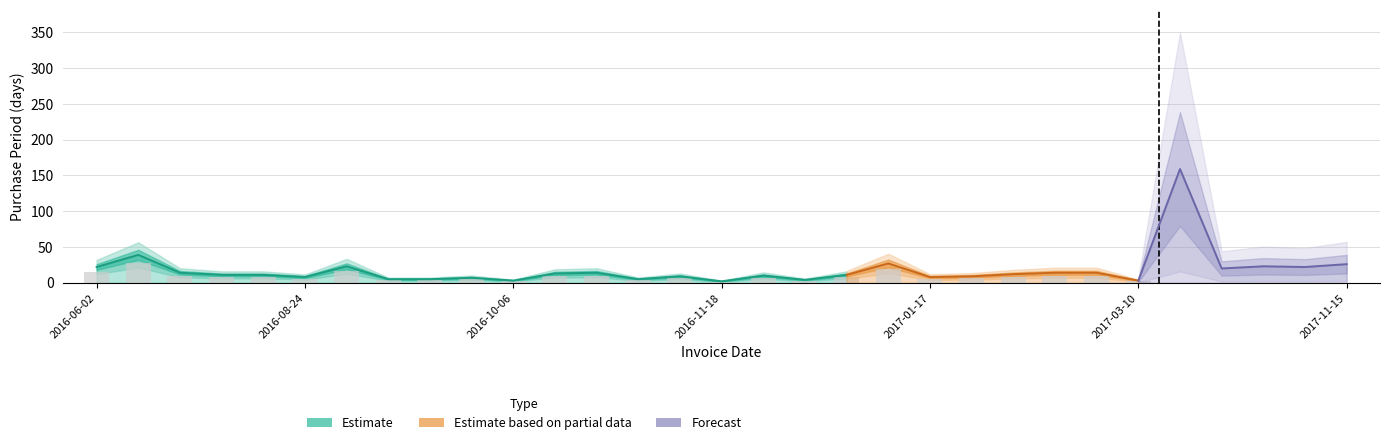

List the labels in order of value, largest first.

2017-08-16, 2016-07-11, 2017-01-09, 2017-11-15, 2016-09-16, 2017-09-28, 2016-06-02, 2017-10-20, 2017-09-05, 2016-07-25, 2016-11-02, 2017-02-21, 2017-03-07, 2016-10-19, 2017-02-07, 2016-08-05, 2016-08-16, 2016-12-13, 2016-11-28, 2016-11-16, 2017-01-26, 2016-08-24, 2017-01-17, 2016-10-03, 2016-09-21, 2016-09-26, 2016-11-07, 2016-12-02, 2016-10-06, 2017-03-10, 2016-11-18